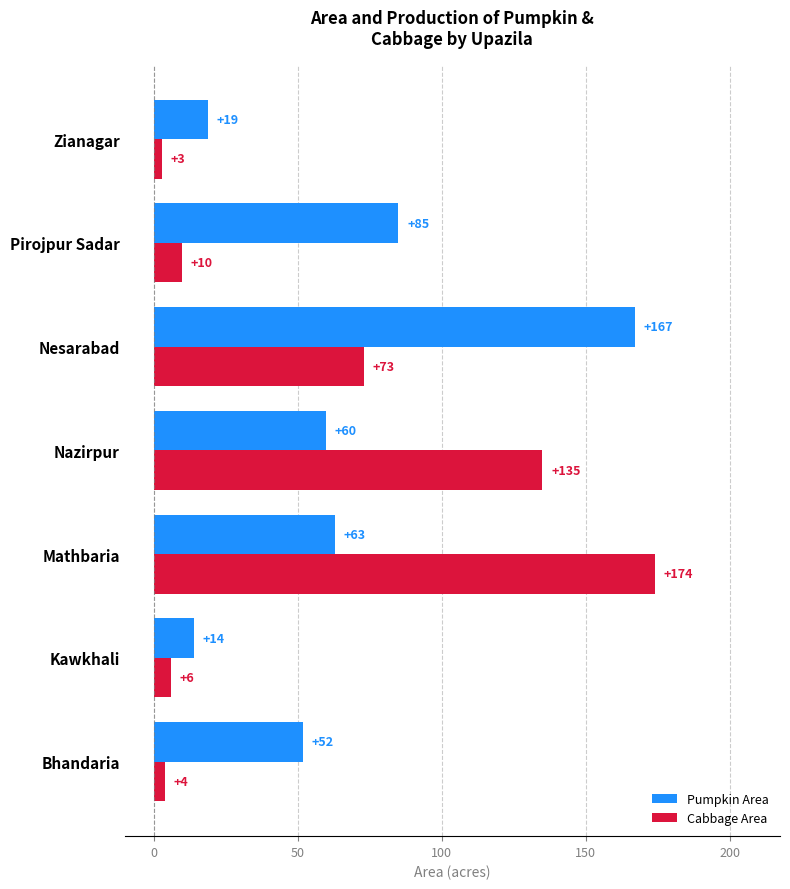

At which label does Cabbage Area reach its peak?

Mathbaria